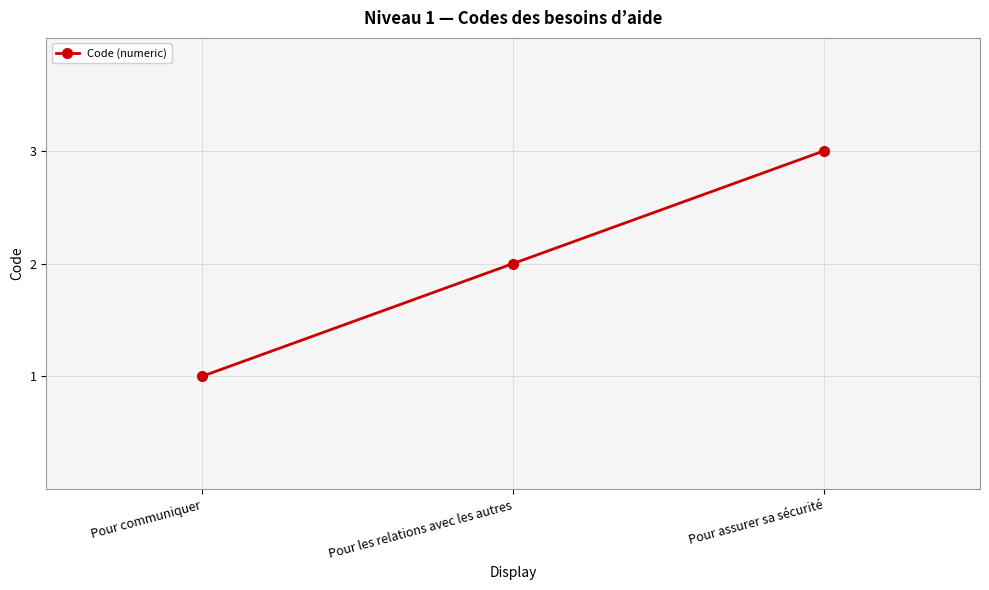

Is it true that the value at Pour communiquer is 2?

False